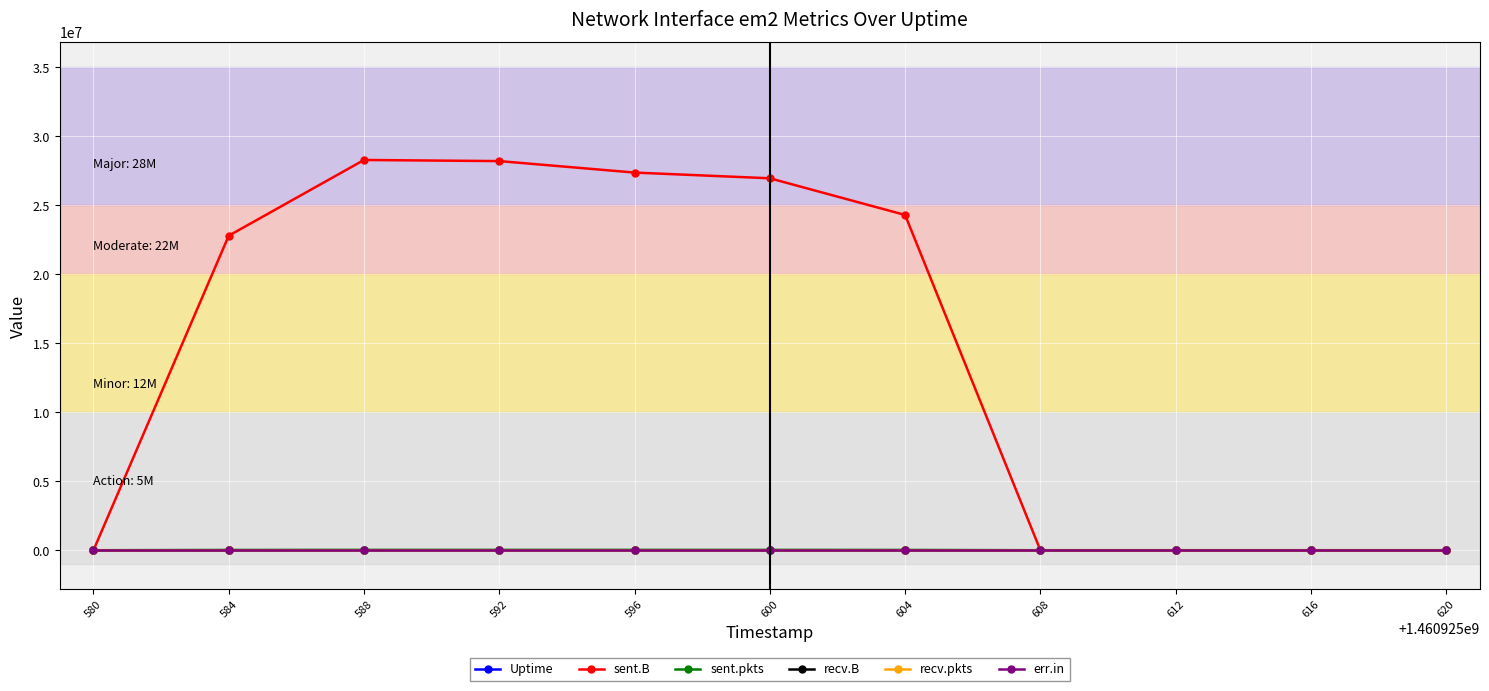

The value of recv.pkts at 600 is 0. True or false?

True